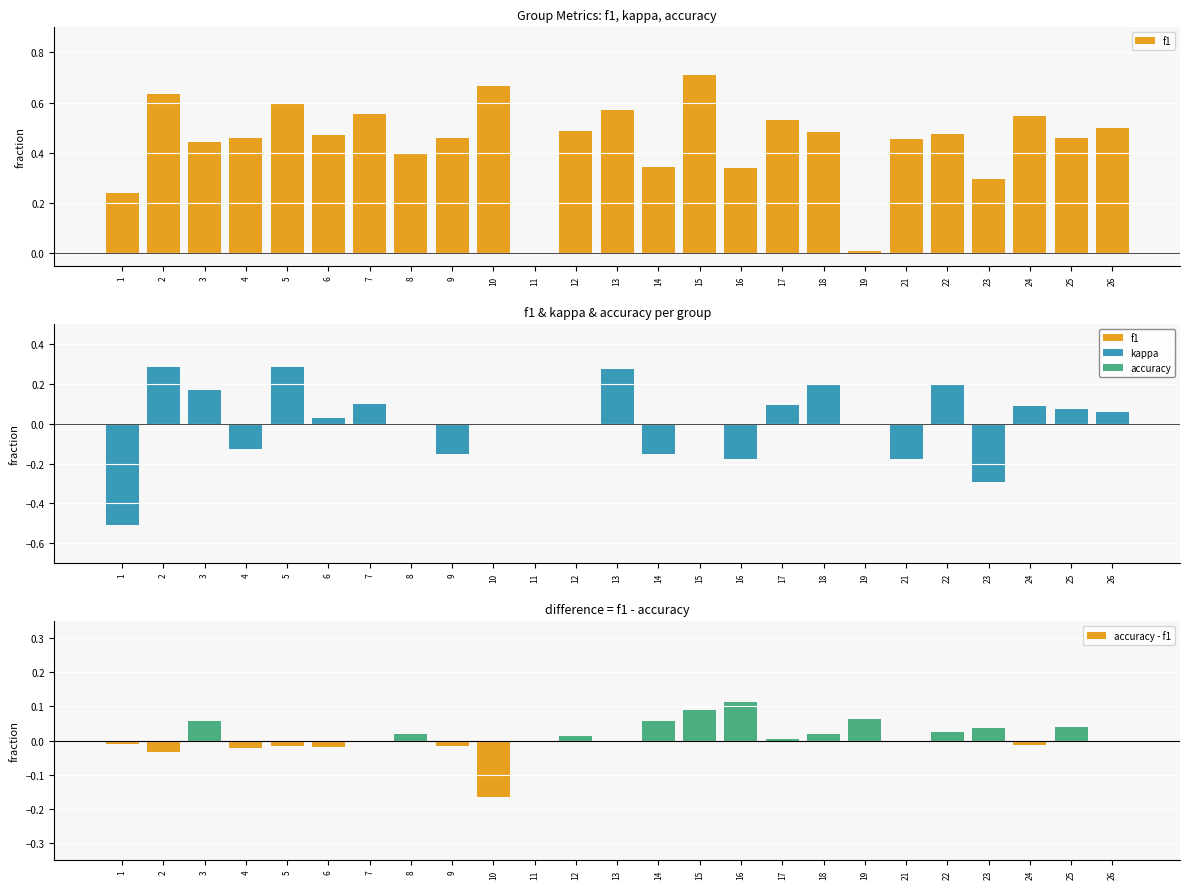

What is the total value across all series at 25?

0.6